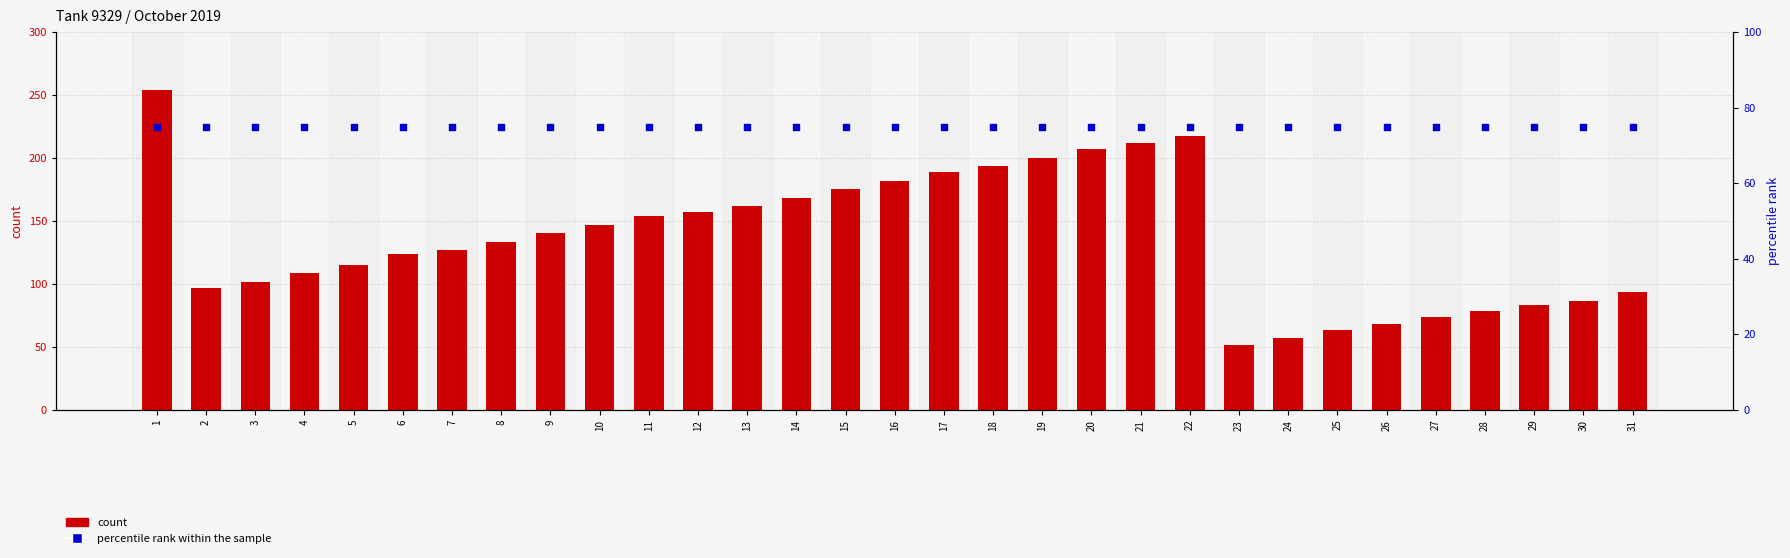

What are all the series names shown in the legend?

count, percentile rank within the sample